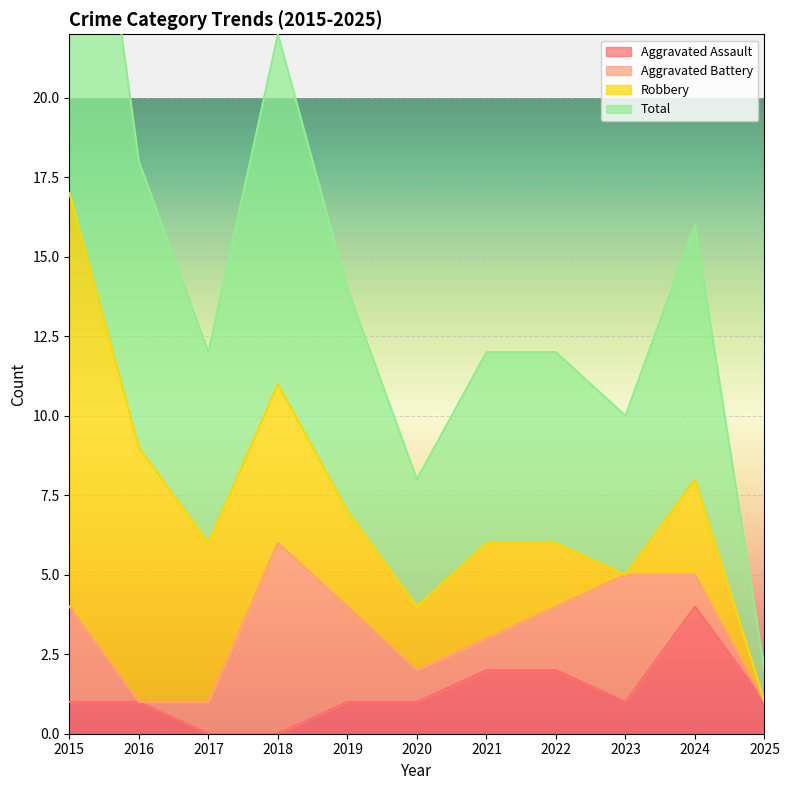

Which category has the highest value in the Aggravated Assault series?

2024